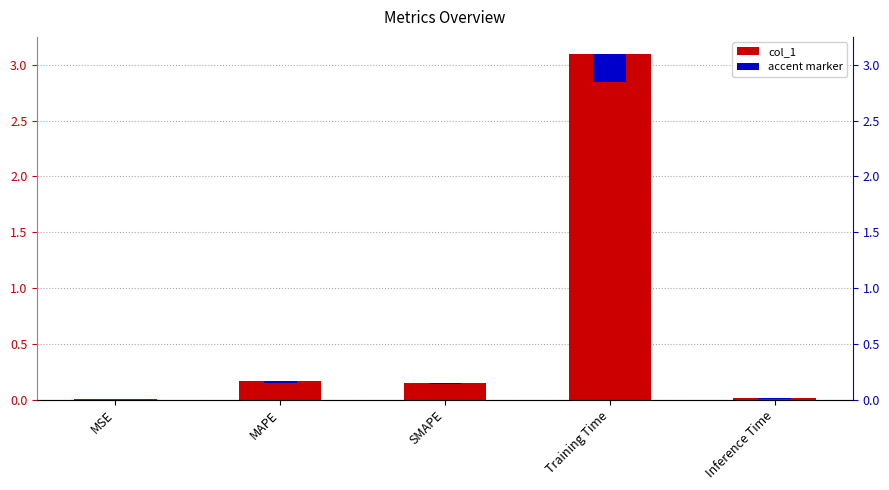

List the labels in order of value, largest first.

Training Time, MAPE, SMAPE, Inference Time, MSE